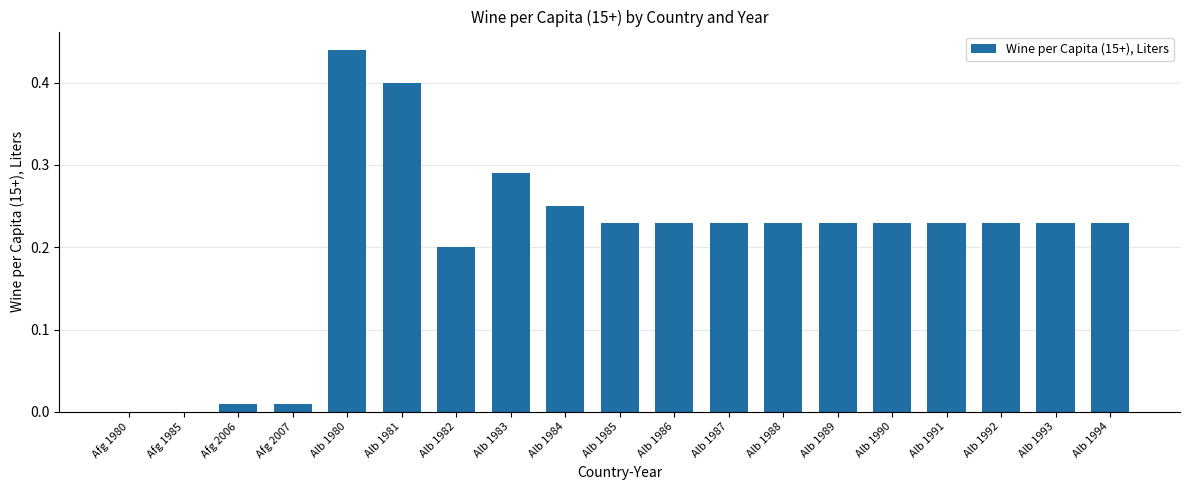

What is the sum of all values?

3.9